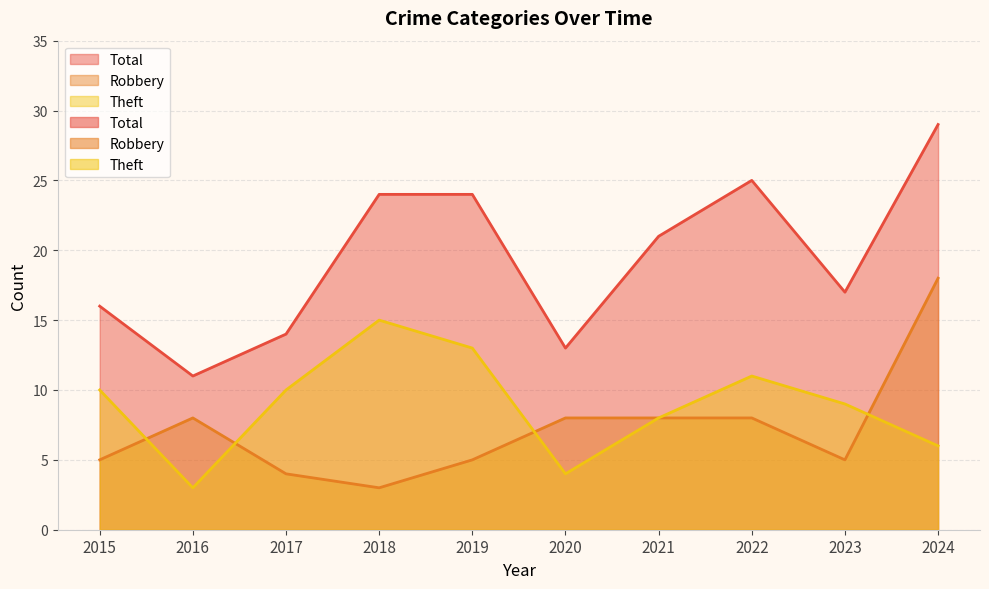

Is it true that Robbery equals 5 at 2019?

True